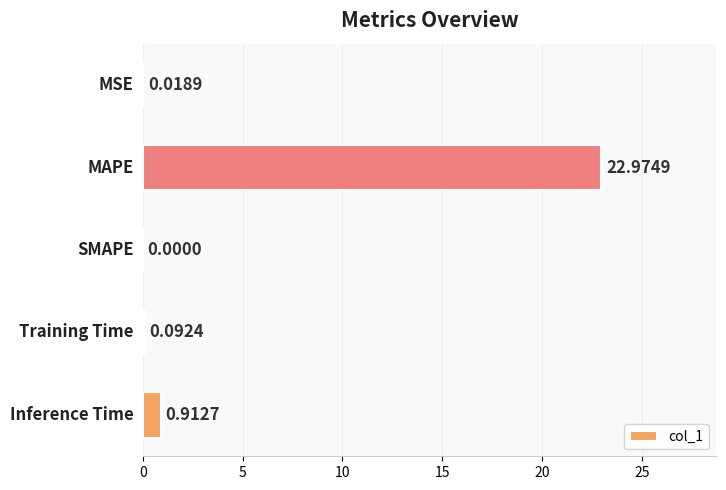

What is the sum of all values?

24.0